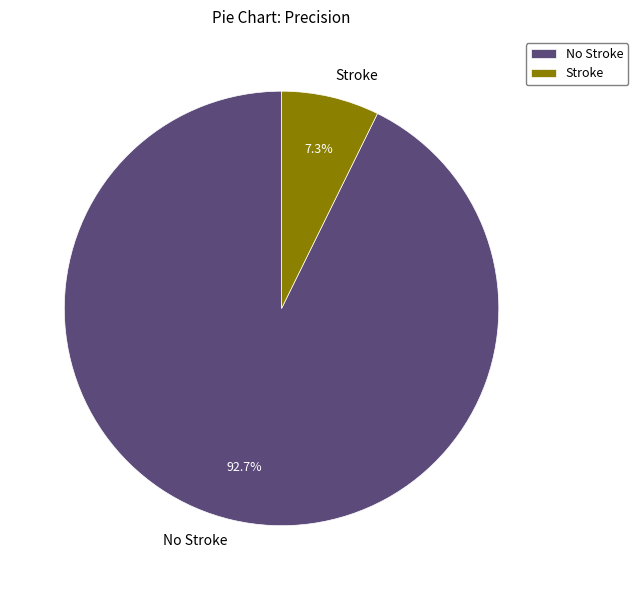

To the nearest percent, what is the combined percentage of Stroke and No Stroke?

100%